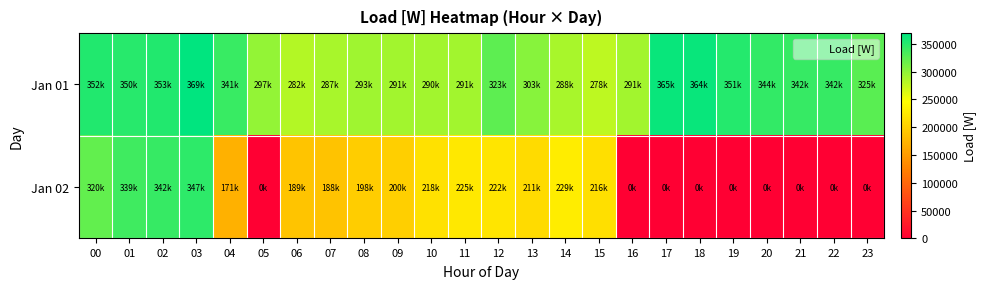

Reading left to right, extract all data points from this chart.

Jan 01: 00=352486.7	01=349512.1	02=352914.0	03=369349.6	04=340809.0	05=297325.1	06=281783.2	07=287174.2	08=292654.3	09=291378.0	10=290326.4	11=290743.0	12=323365.6	13=303337.4	14=288482.6	15=278236.9	16=290745.8	17=364754.0	18=363941.0	19=351379.8	20=344127.1	21=342212.5	22=341988.7	23=325169.1
Jan 02: 00=320485.5	01=338665.5	02=342294.1	03=346723.9	04=170611.9	05=0.0	06=189128.3	07=187637.8	08=197686.1	09=200403.4	10=217602.9	11=225072.4	12=221764.0	13=211210.8	14=229237.7	15=216409.1	16=0.0	17=0.0	18=0.0	19=0.0	20=0.0	21=0.0	22=0.0	23=0.0